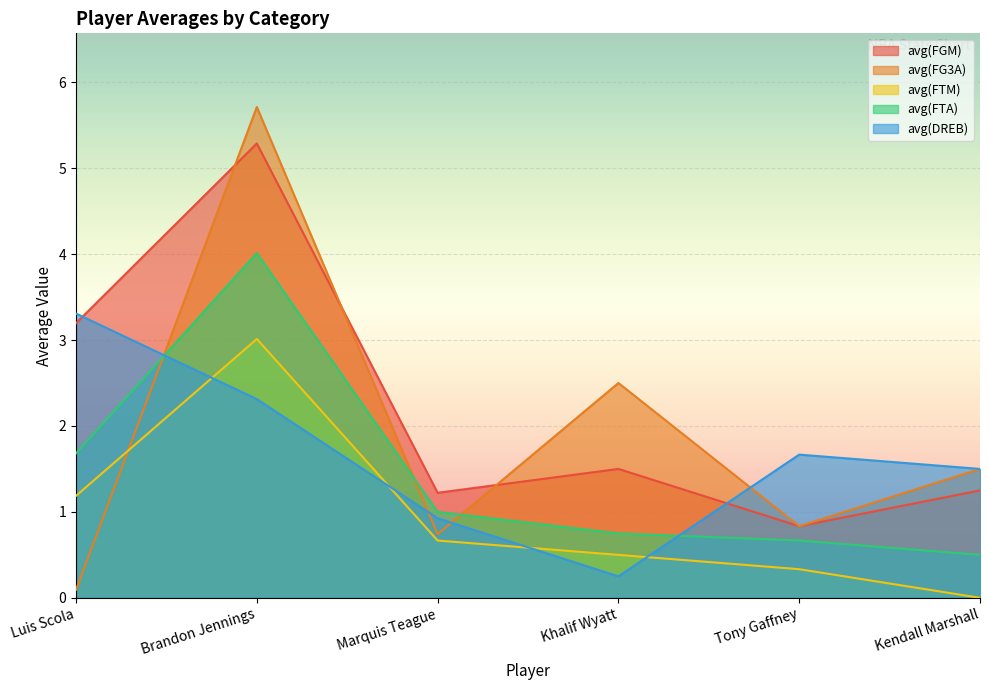

Is it true that avg(FG3A) equals 1.3 at Brandon Jennings?

False